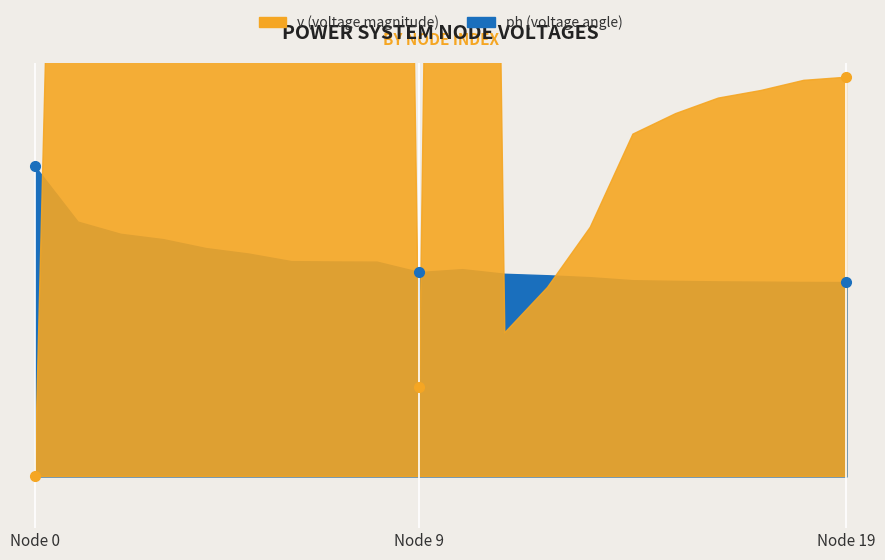

Where is the first local maximum for ph?

8